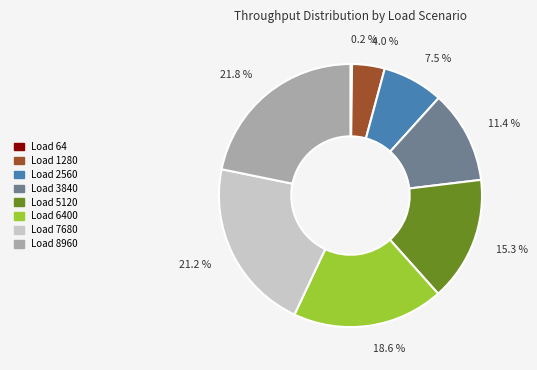

Does any single category account for the majority?

No